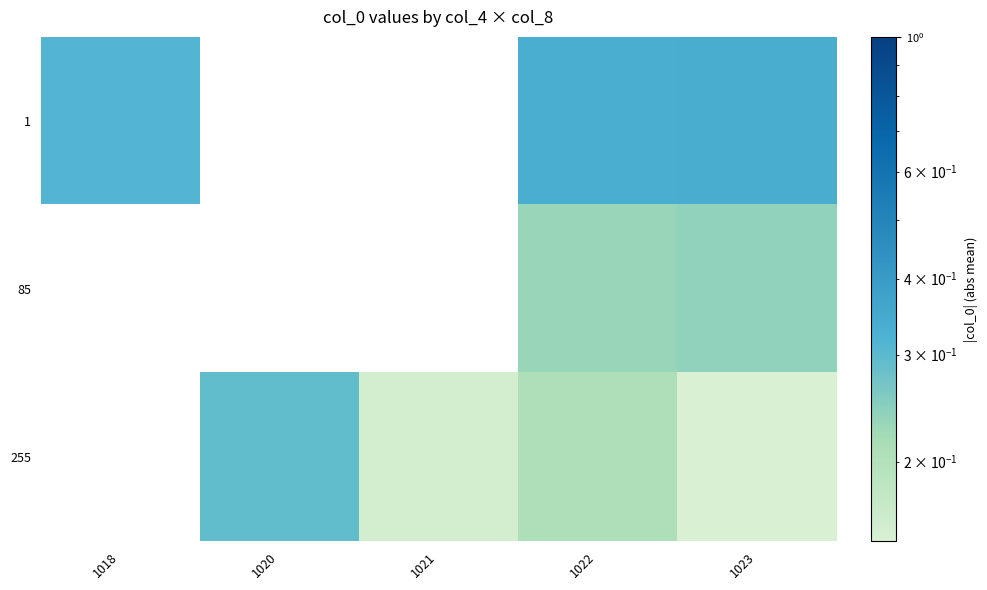

Is the value of 255 at 1018 greater than the value of 85 at 1022?

No